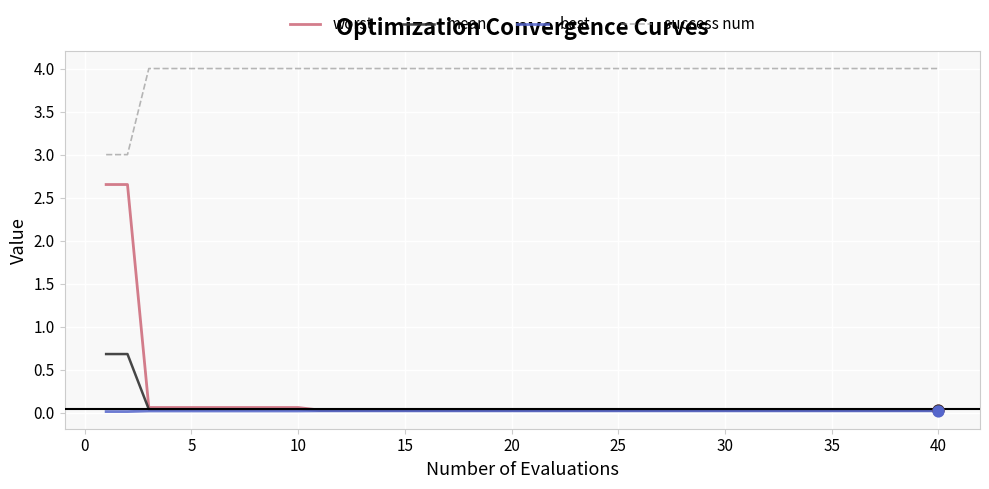

Which series has the largest total across all categories?

success num